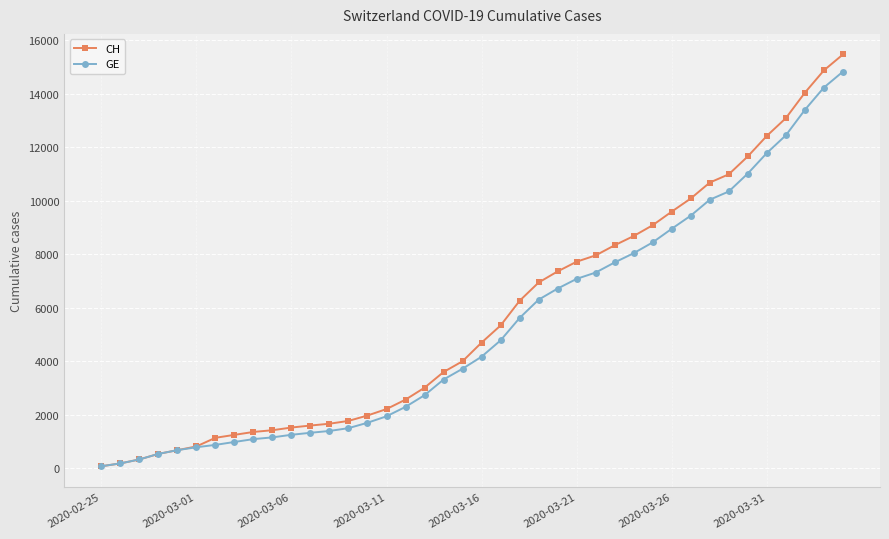

Which series has the widest spread of values?

CH